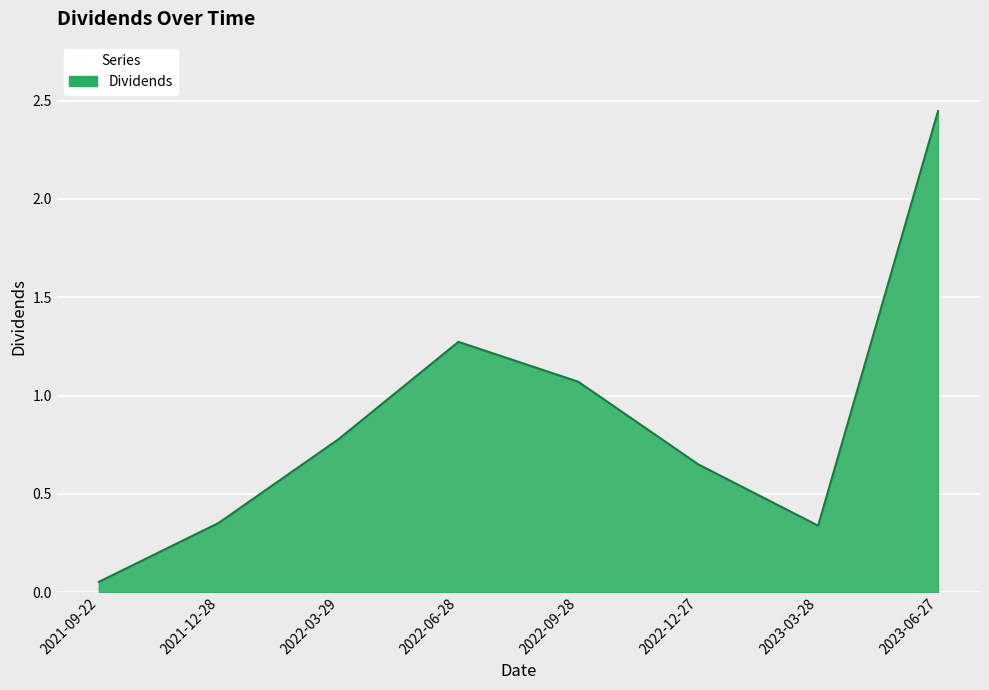

Where is the first local minimum?

2023-03-28